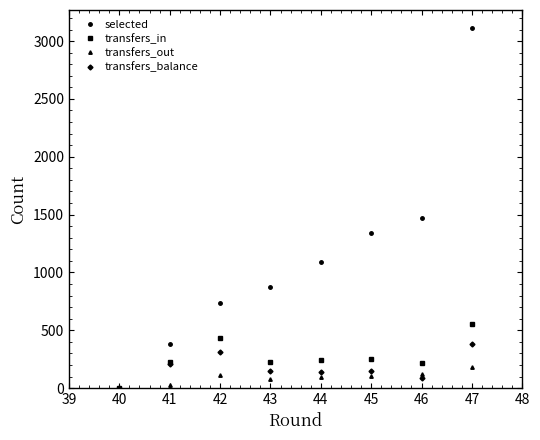

What is the difference between the highest and lowest values at 43?

800